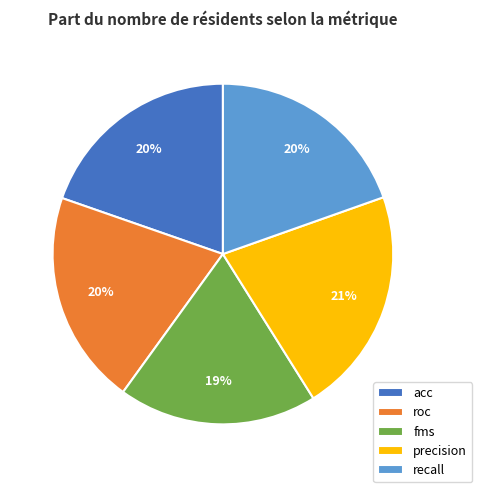

What percentage is the fms slice, to the nearest percent?

19%